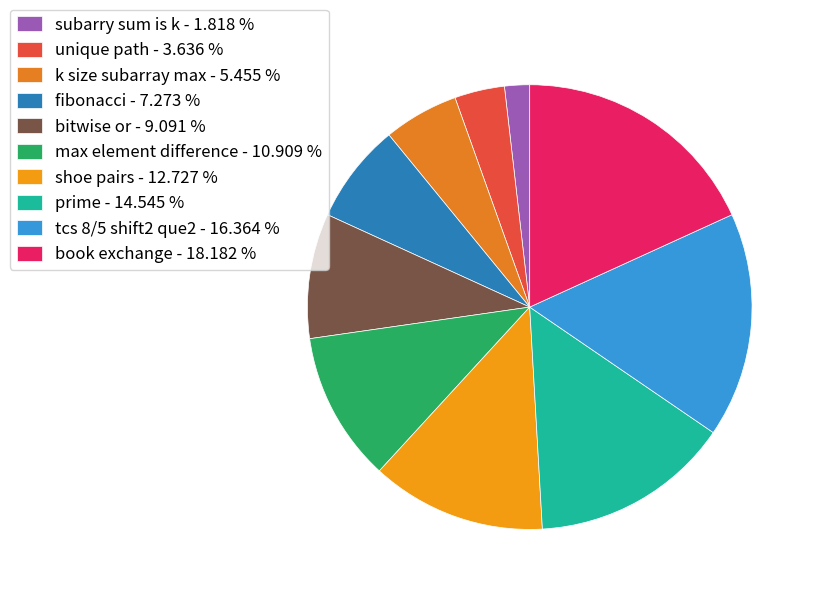

Which slice is the smallest?

subarry sum is k